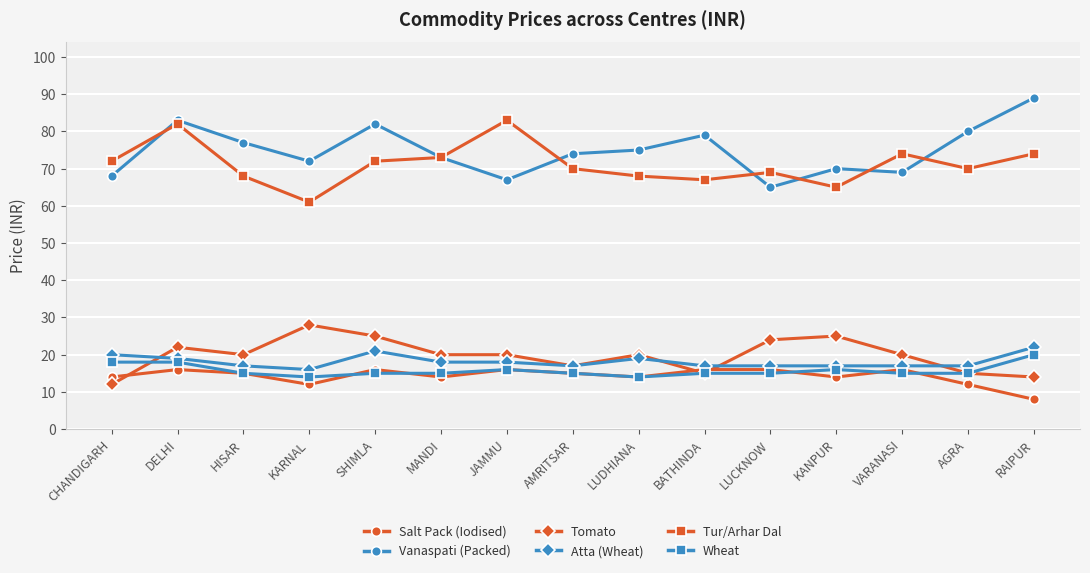

Is this an area chart (filled region under the line)?

No